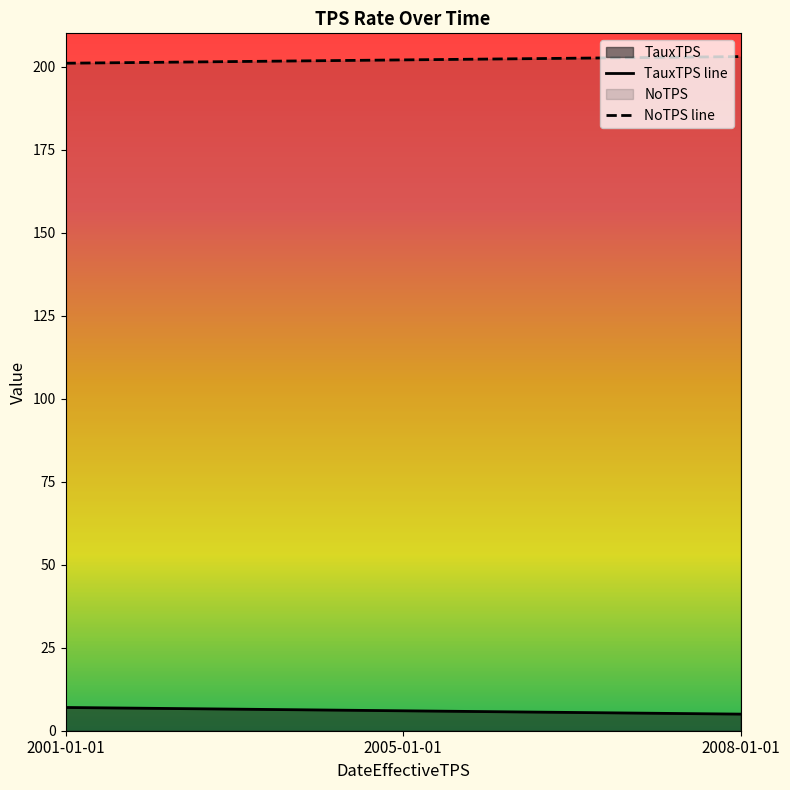

Is it true that TauxTPS equals 7 at 2001-01-01?

True